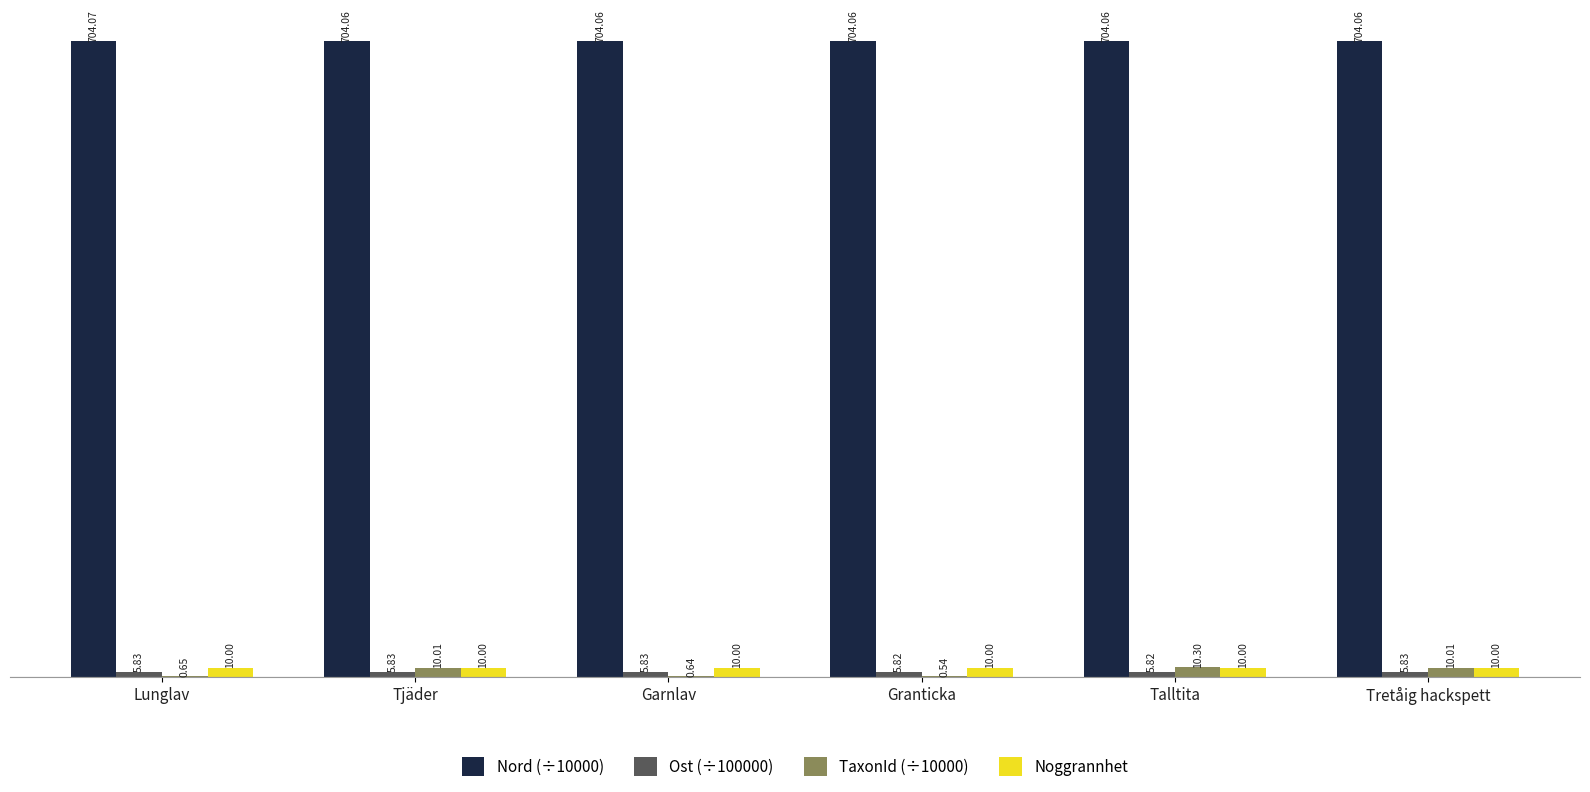

Is the value of Nord (÷10000) at Tretåig hackspett greater than the value of TaxonId (÷10000) at Tretåig hackspett?

Yes